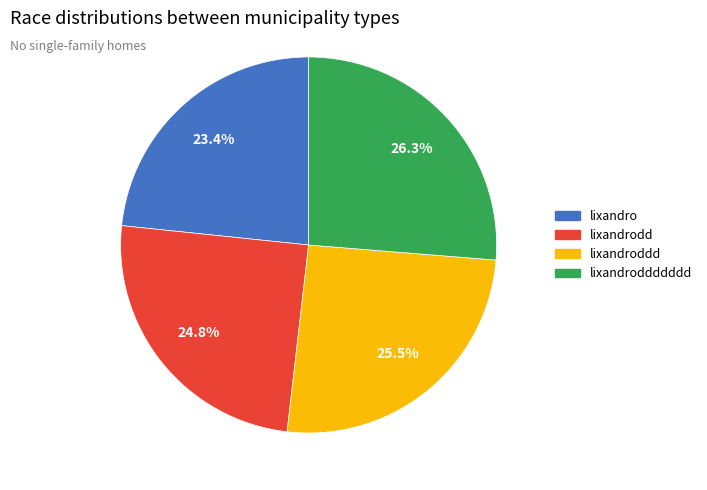

Is there any slice that represents more than half of the pie?

No